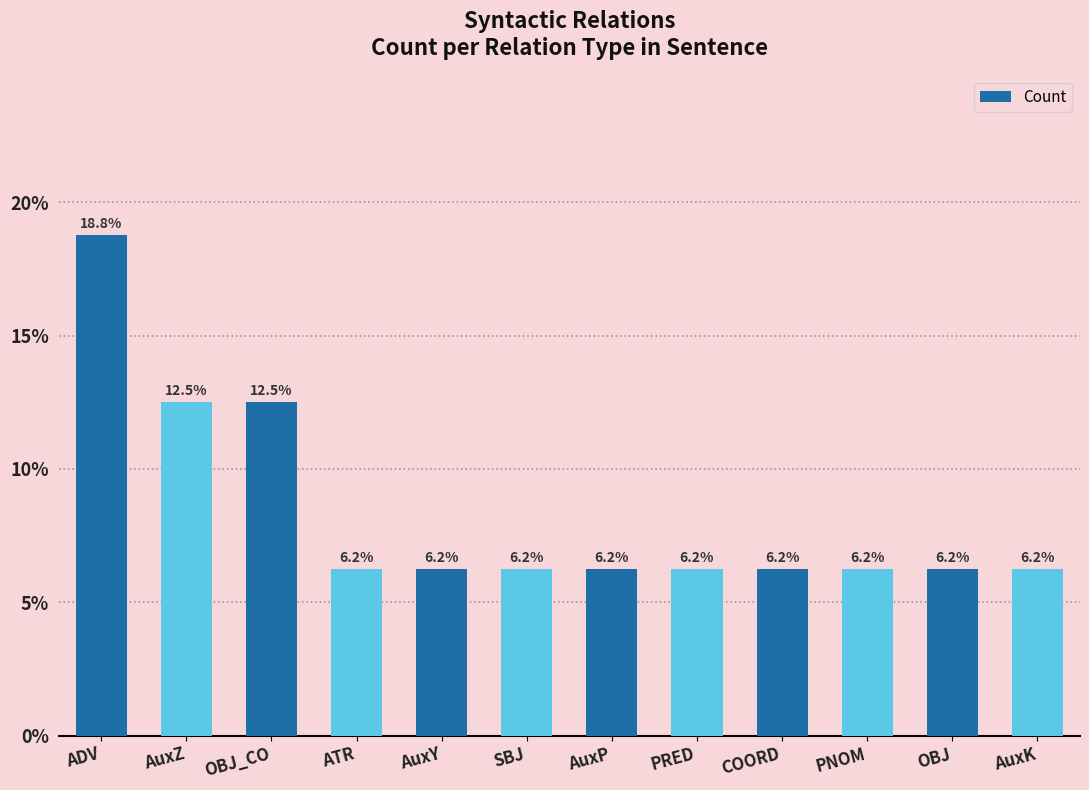

What is the ratio of the value at SBJ to the value at AuxY?

1.0